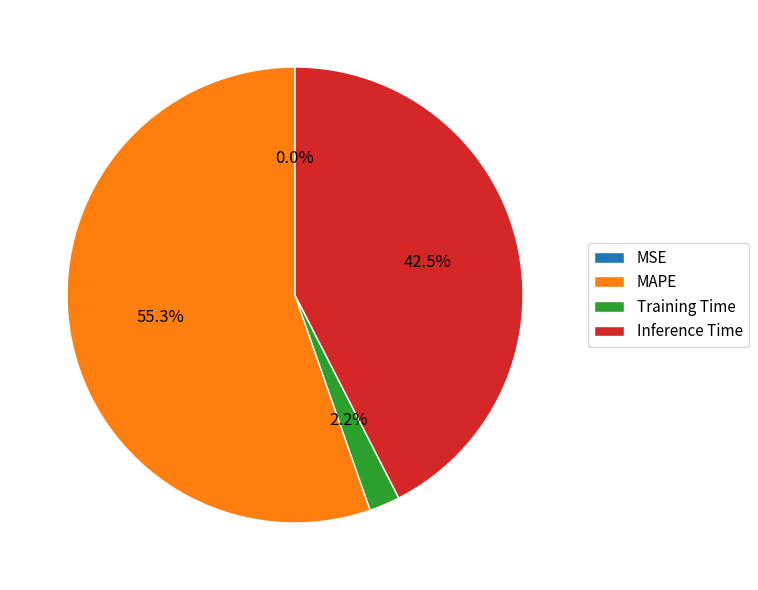

What is the ratio of the value at Inference Time to the value at MAPE?

0.8